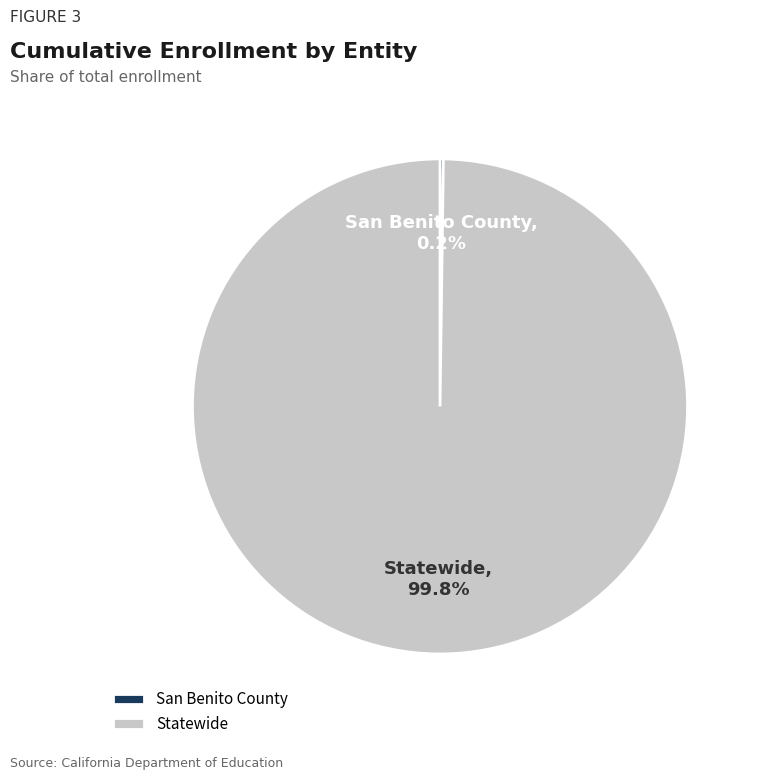

What percentage is NOT represented by Statewide?

0.2%